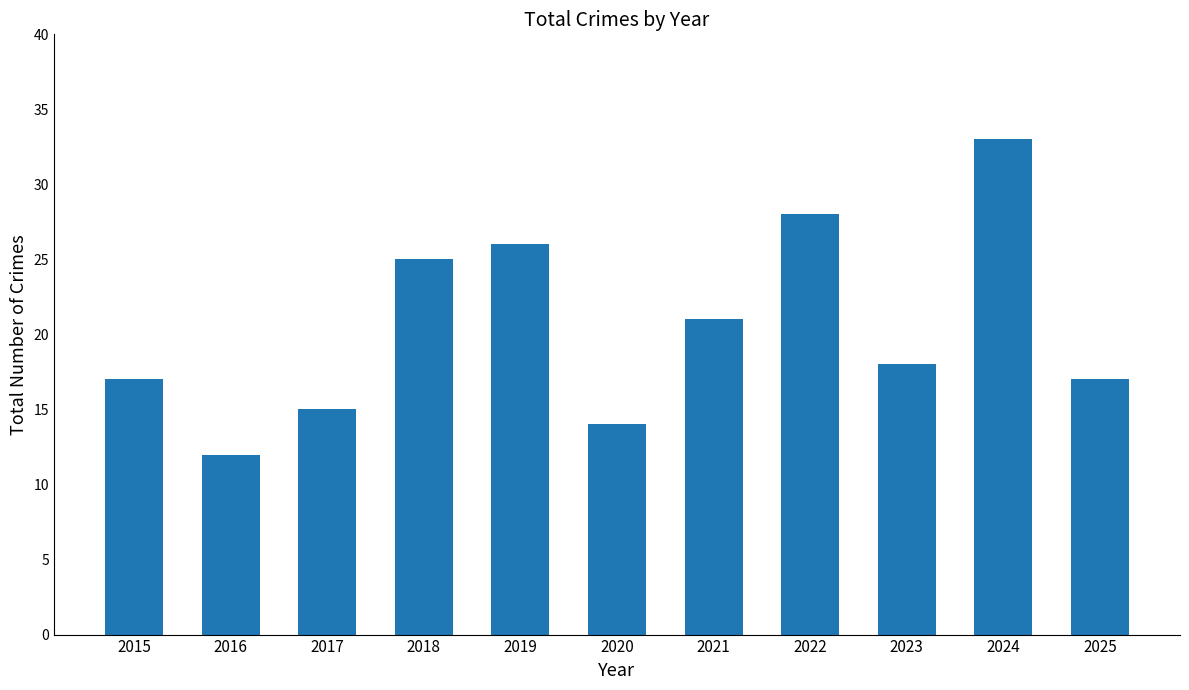

Which has a higher value, 2025 or 2017?

2025